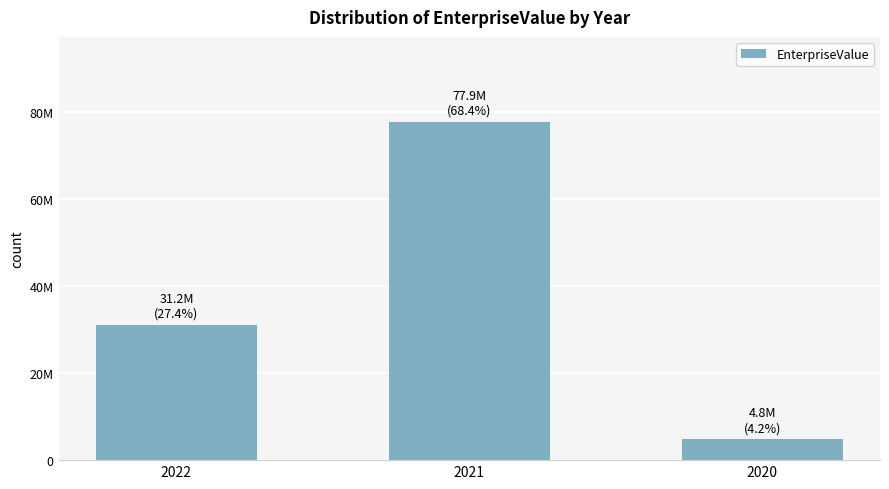

Does the chart contain any negative values?

No